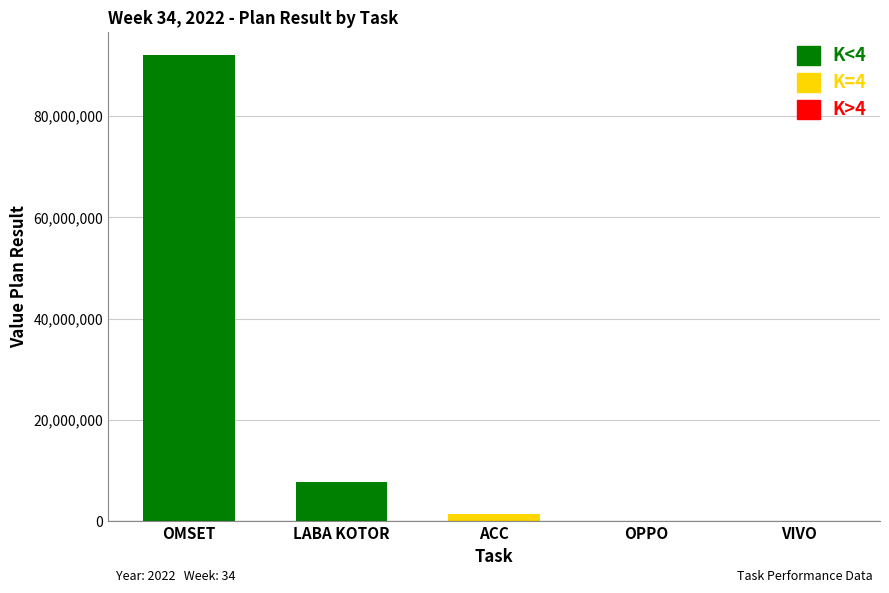

How many bars are there in total?

5